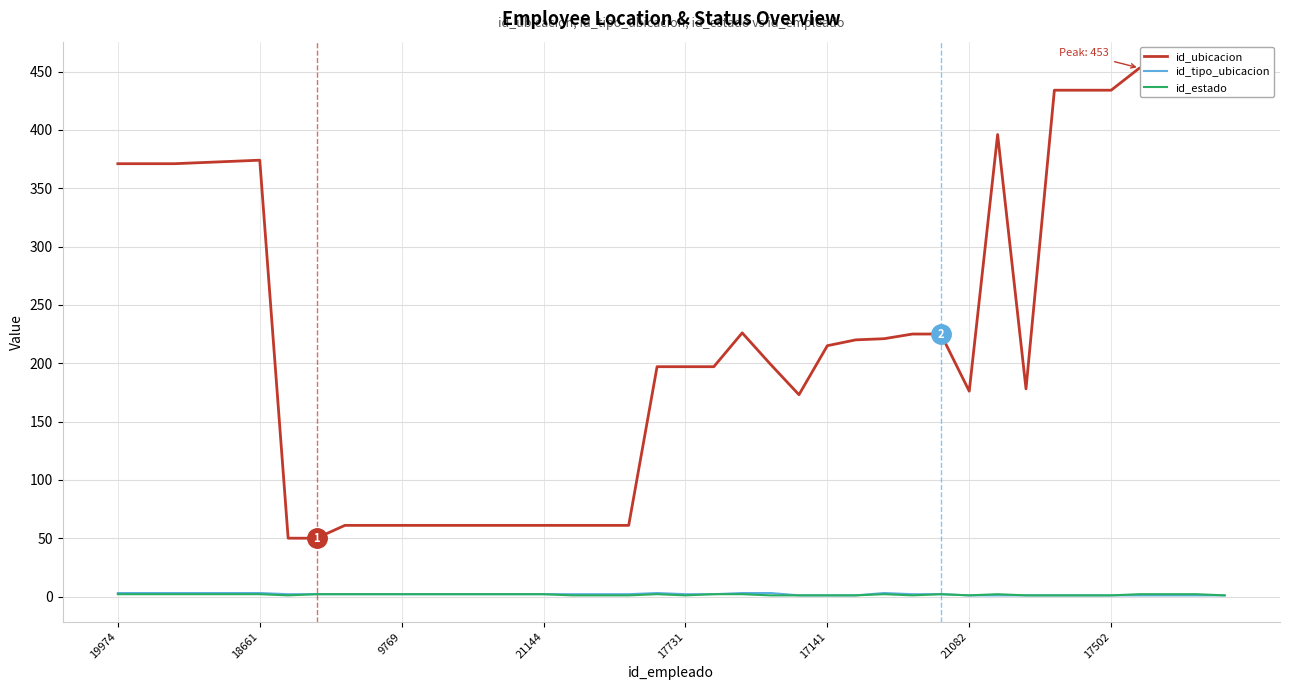

What is the difference between the second highest and minimum values in the id_estado series?

1